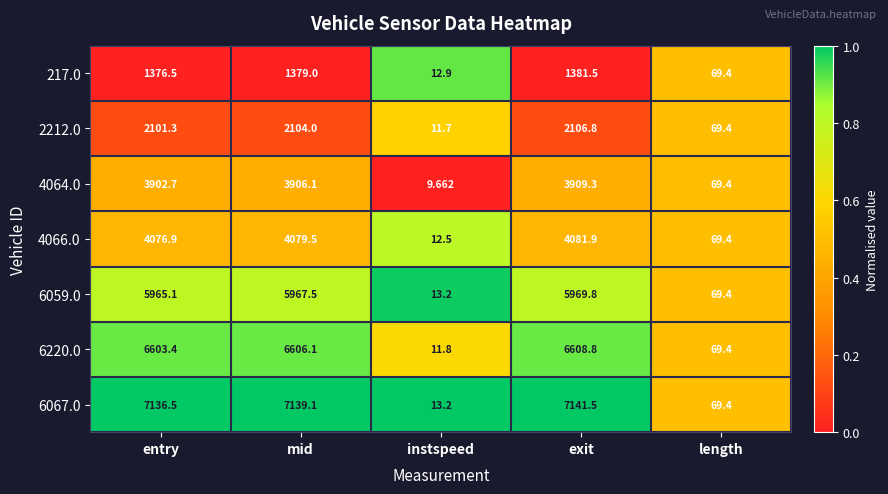

Count the number of data series in this chart.

7